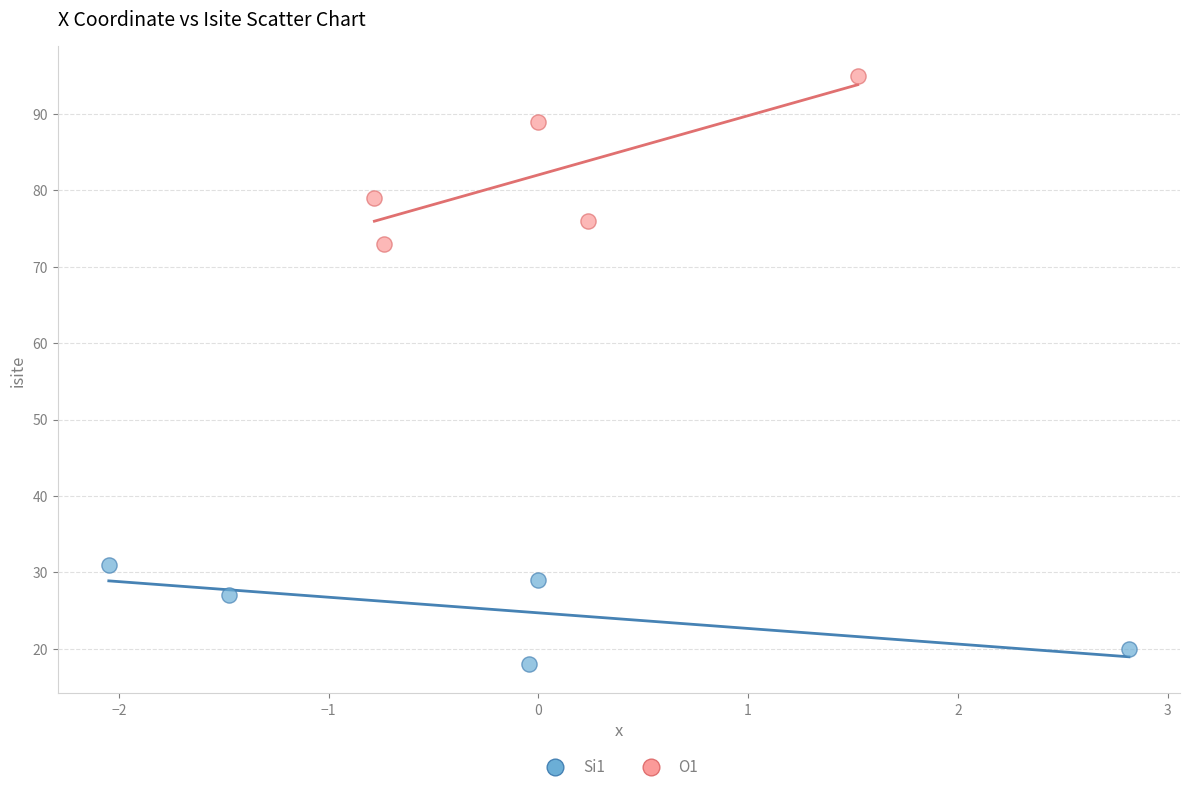

Which series reaches the minimum Y coordinate?

Si1